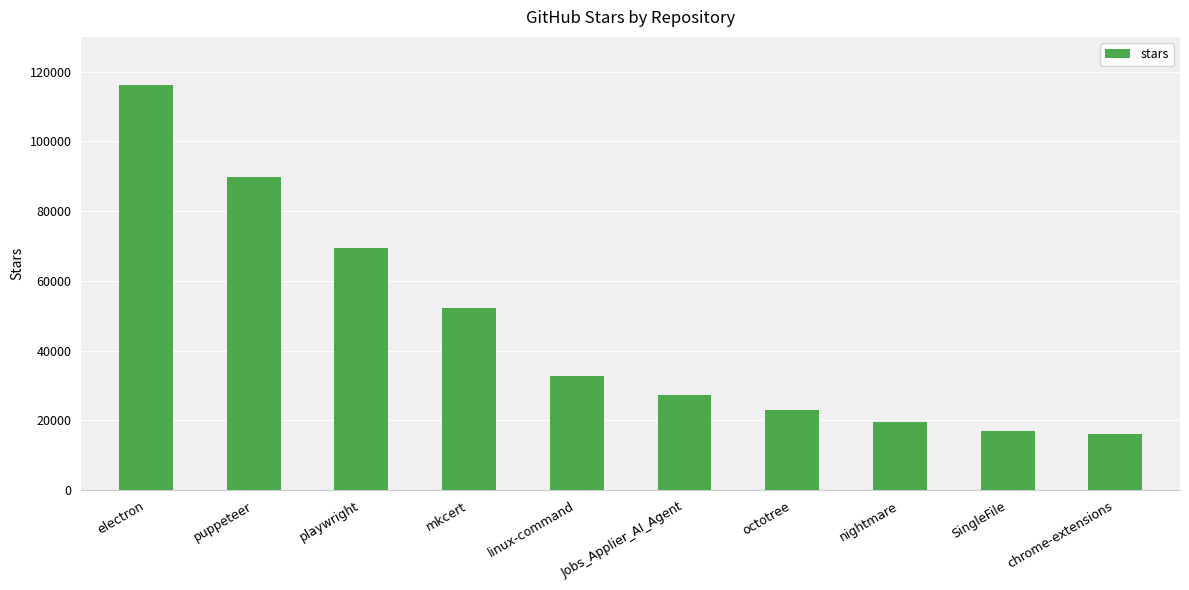

What is the difference between the second highest and second lowest values?

72900